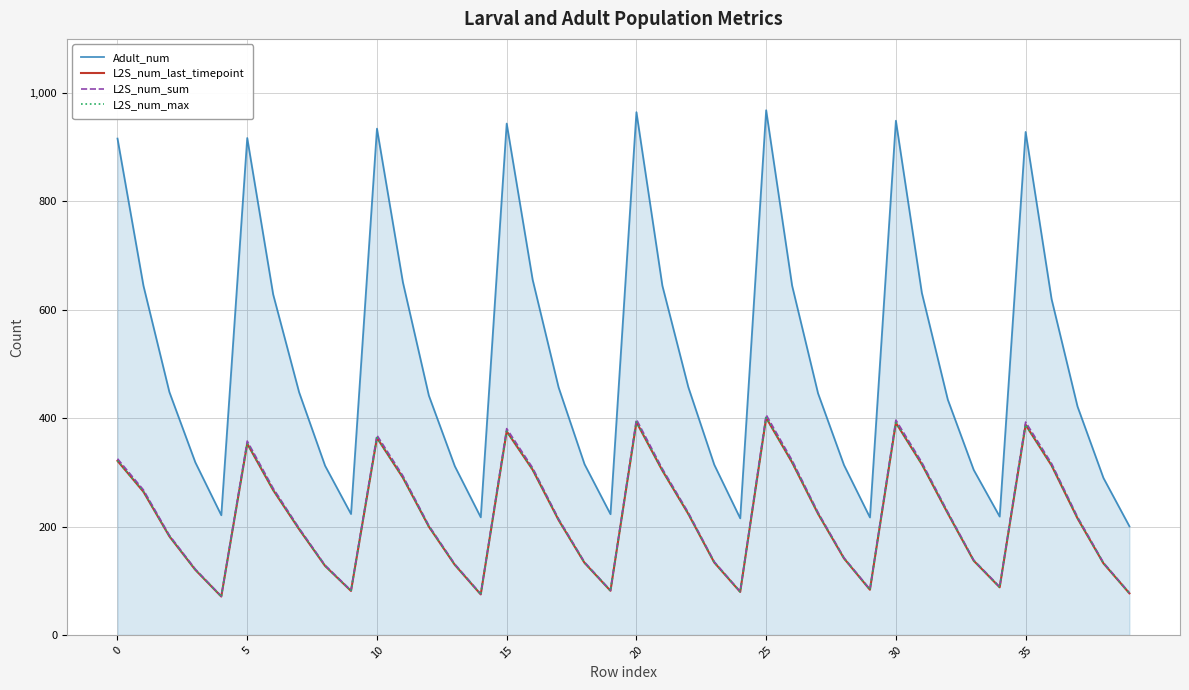

Is this an area chart (filled region under the line)?

Yes